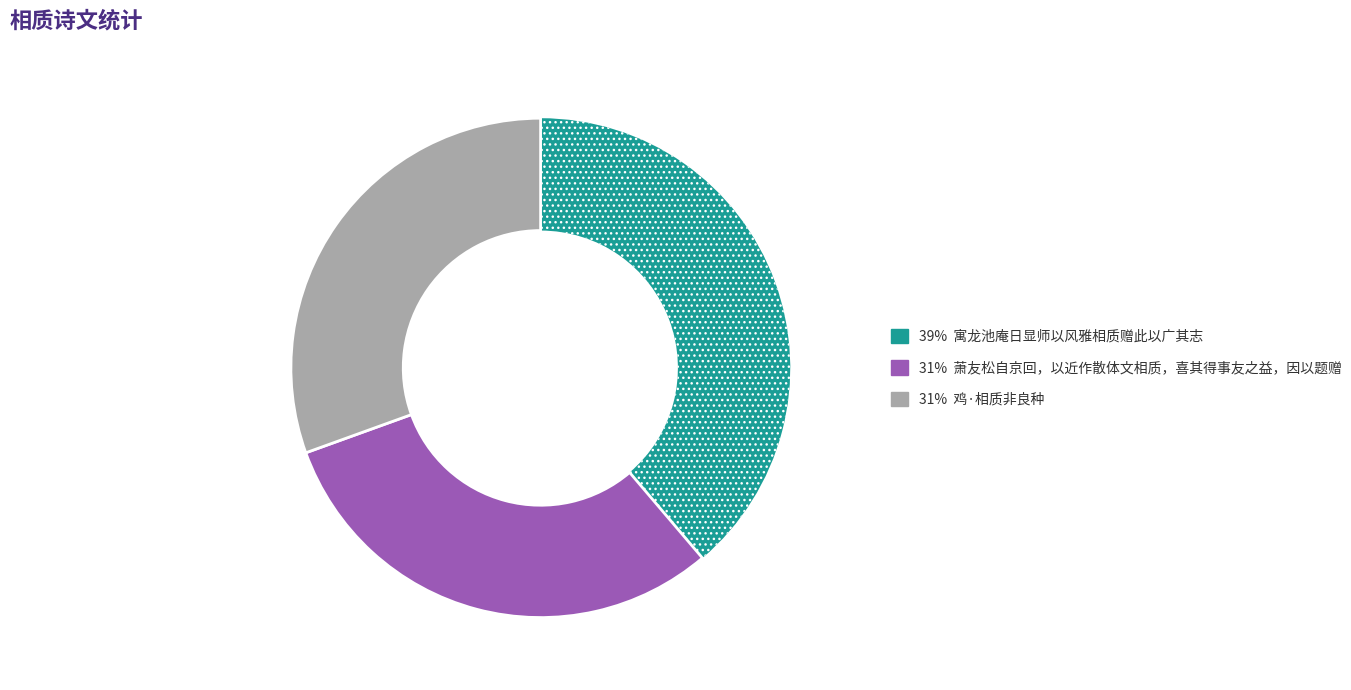

Is there a majority slice in this chart?

No